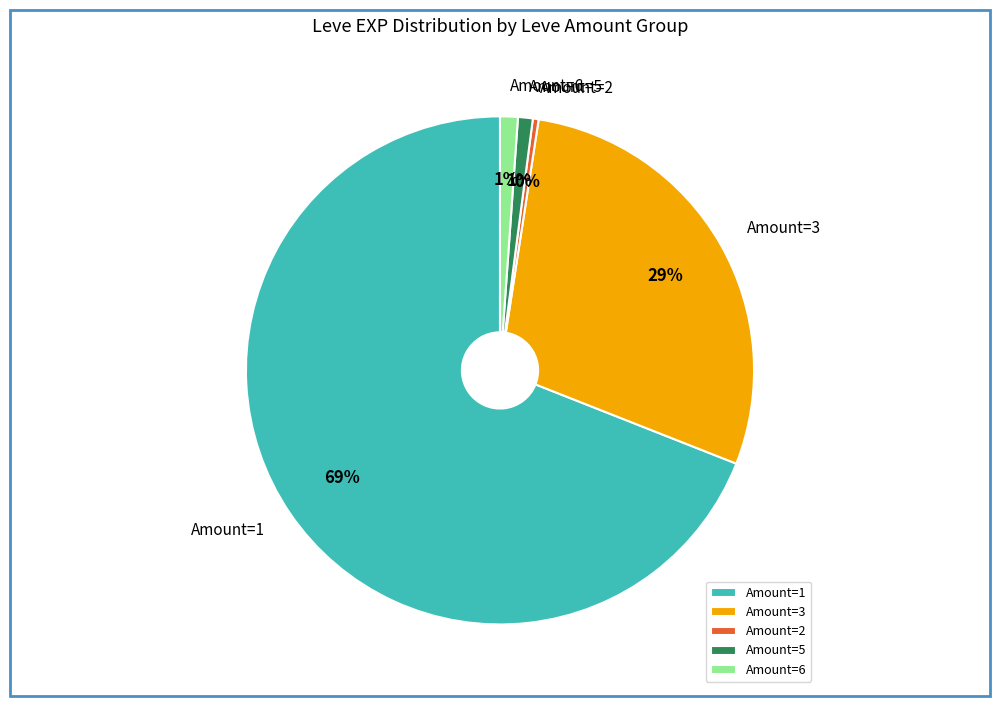

Is the sum of Amount=2 and Amount=3 greater than half?

No